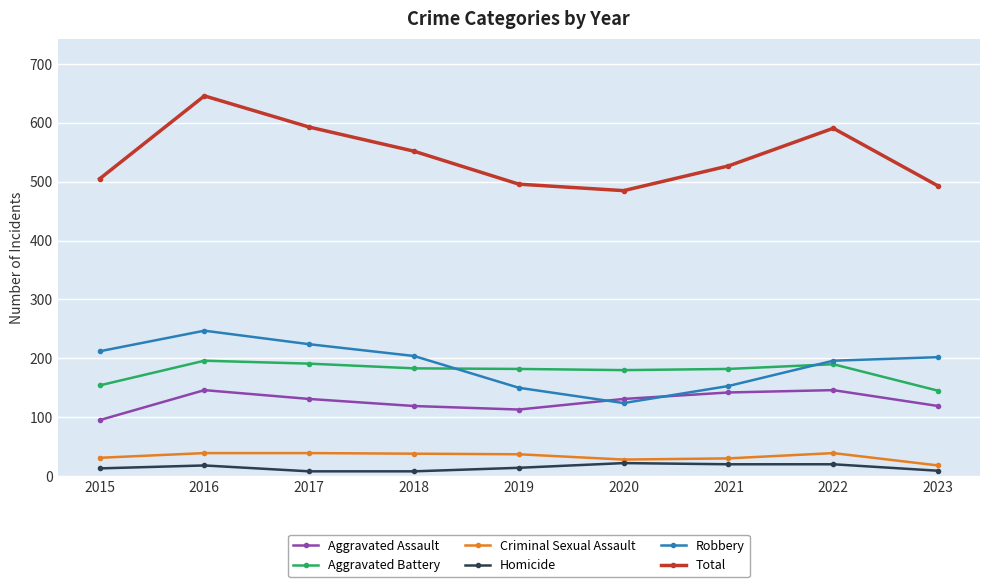

Is it true that Aggravated Battery equals 145 at 2023?

True